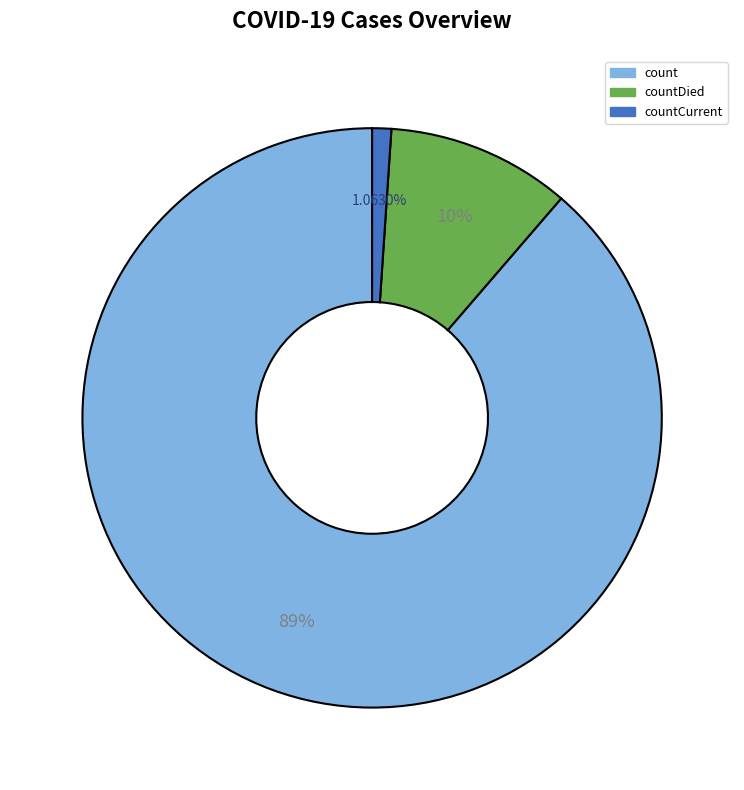

Is there any slice that represents more than half of the pie?

Yes